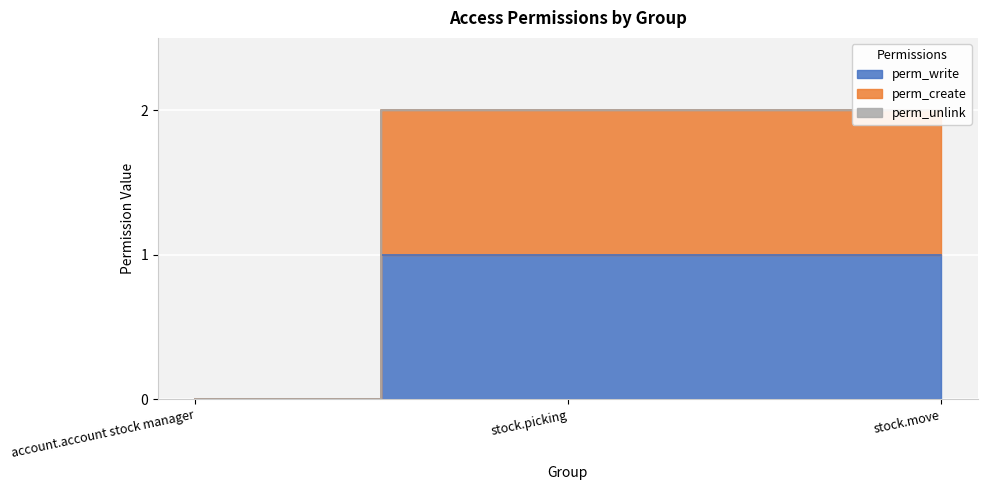

The perm_write series shows 0 at stock.picking. True or false?

False